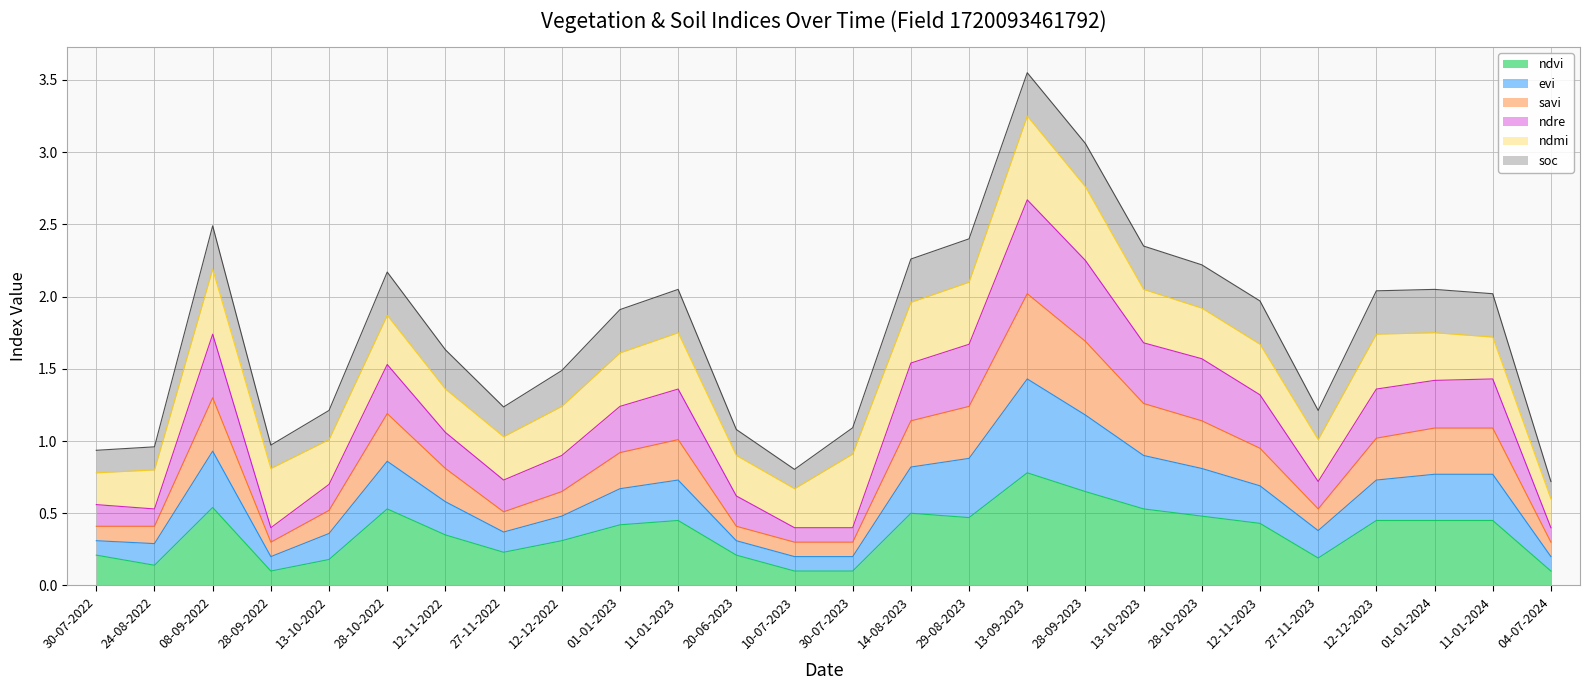

At which category is the sum across all series the highest?

13-09-2023